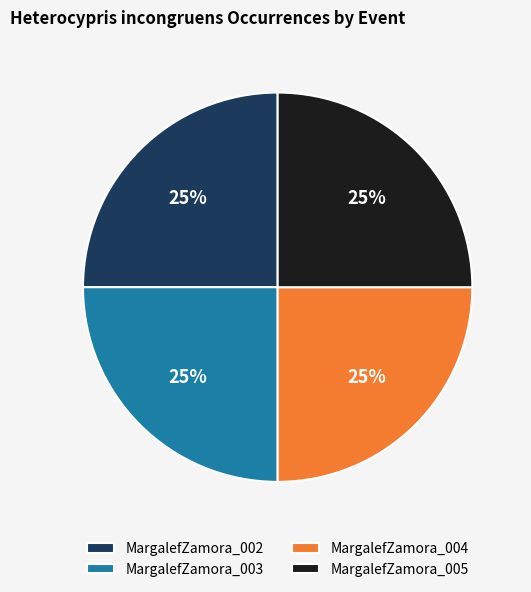

To the nearest percent, what portion does MargalefZamora_003 represent?

25%